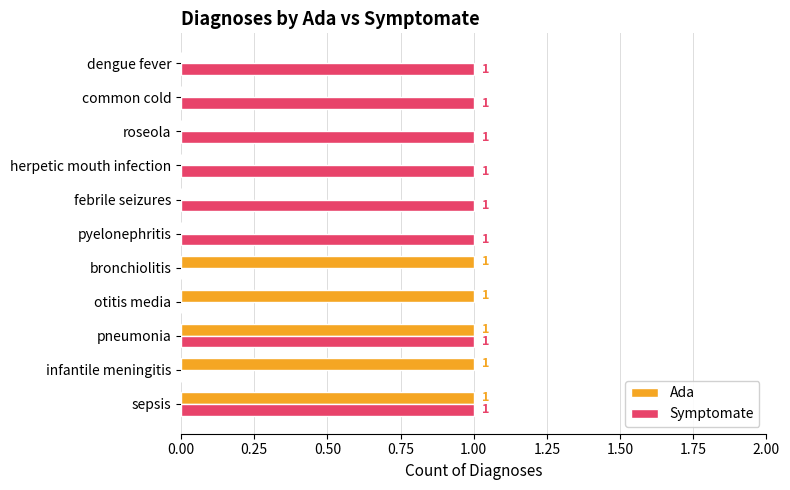

Which series changed the most between sepsis and infantile meningitis?

Symptomate